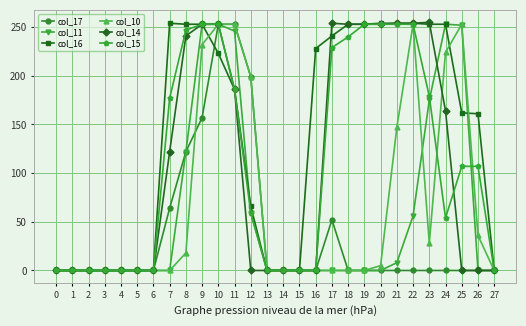

True or false: col_10 has a value of 401 at 11.

False